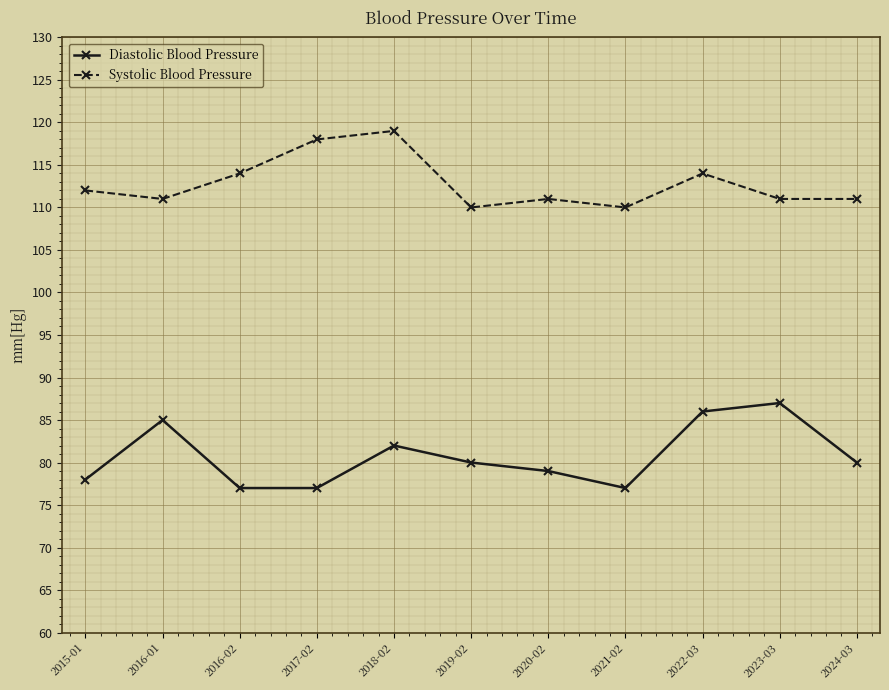

Does the chart have visible grid lines?

Yes